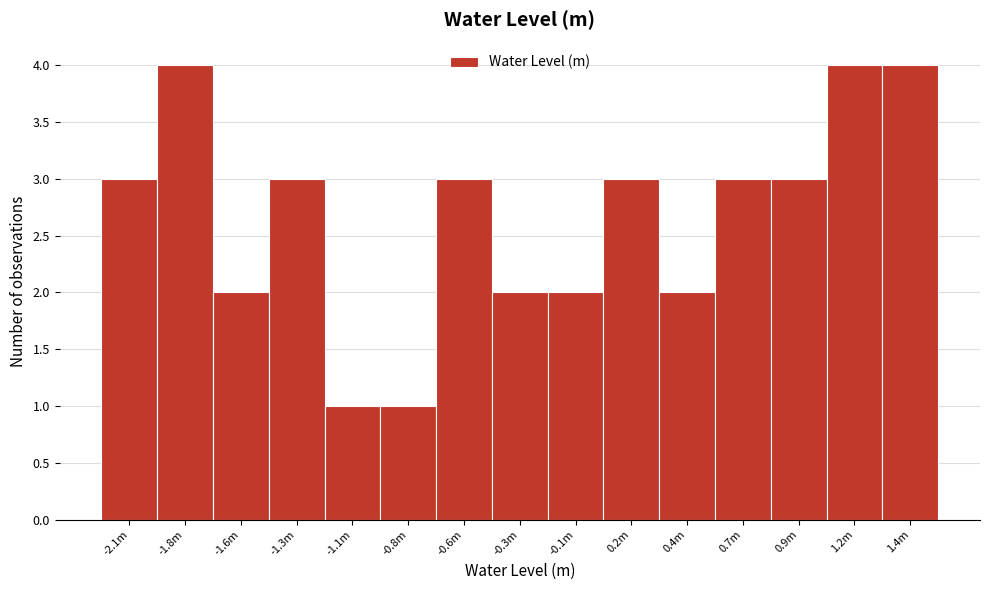

Reading left to right, transcribe all the data shown in this chart.

3	4	2	3	1	1	3	2	2	3	2	3	3	4	4